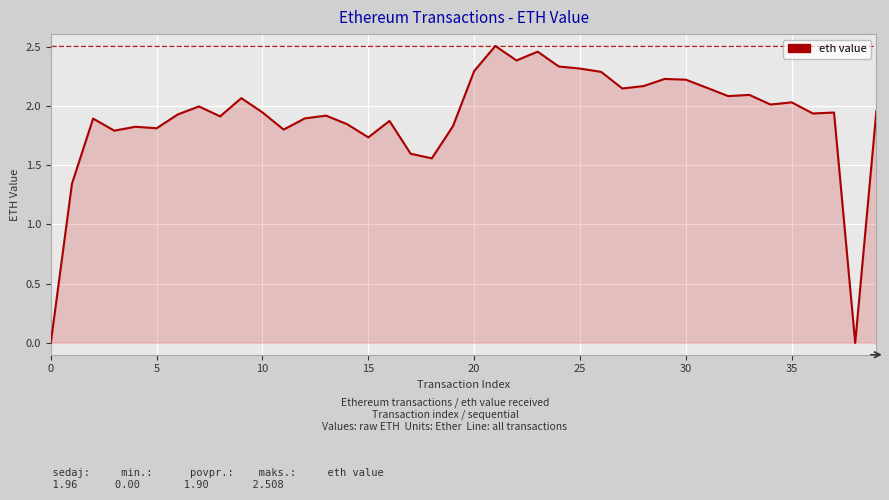

How many lines are shown in the chart?

1